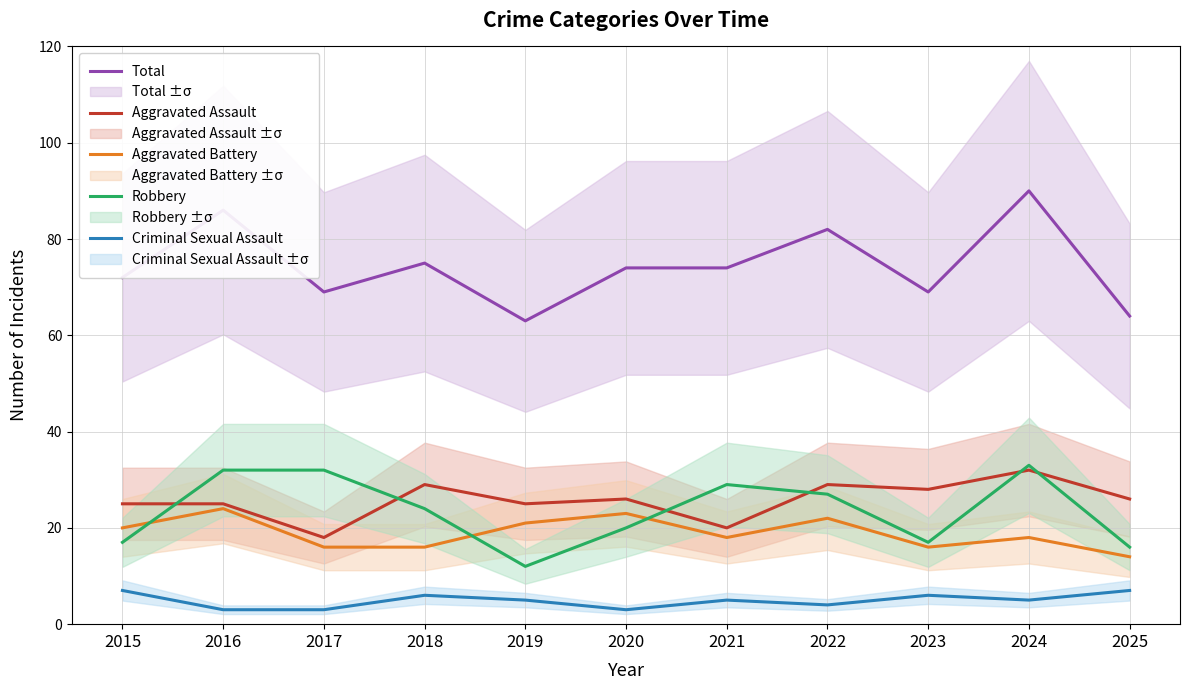

What is the greatest value displayed?

90